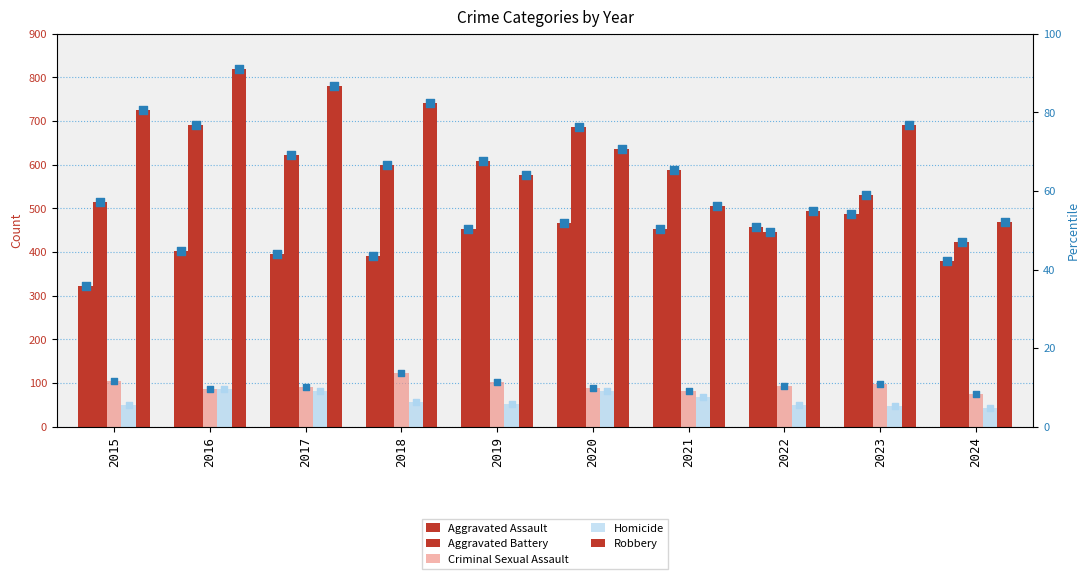

What is the total value across all series at 2015?

1719